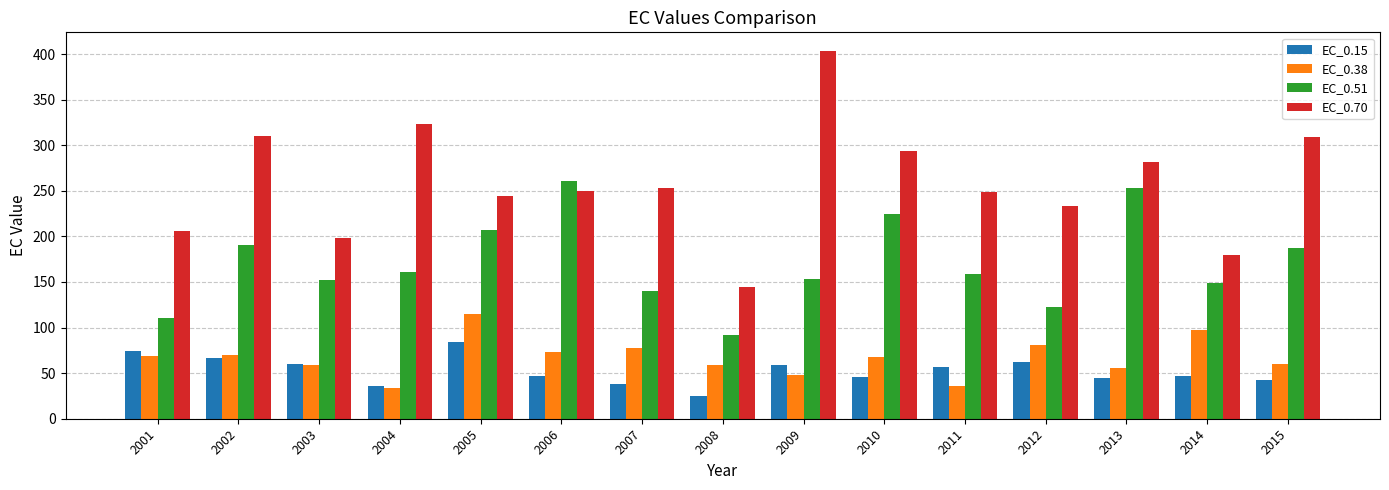

The EC_0.51 series shows 151.8 at 2003. True or false?

True